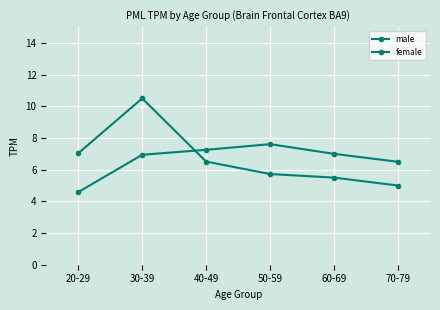

How many data points in male are less than 6?

3